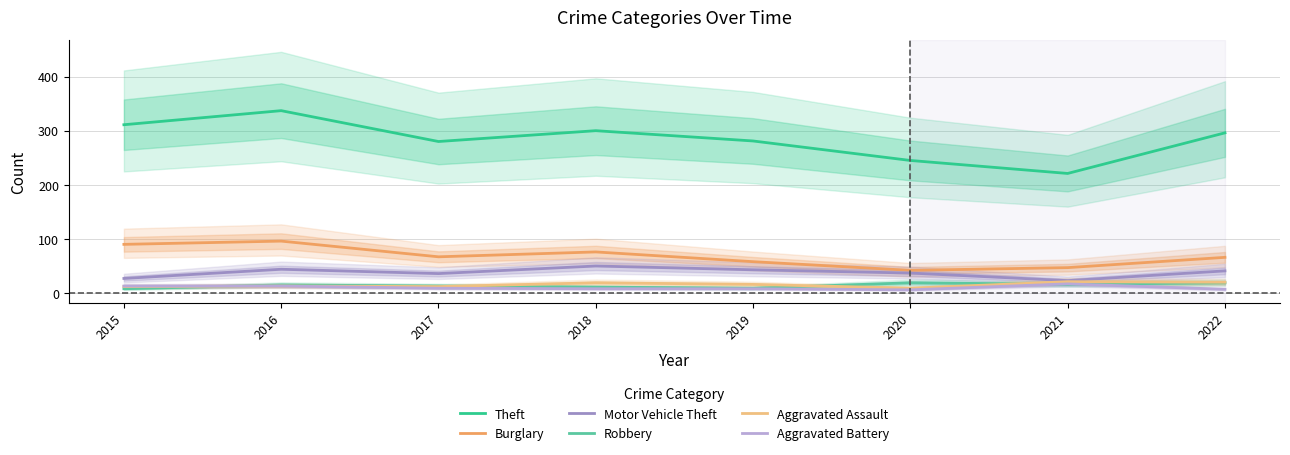

What is the sum of all Aggravated Battery values?

81